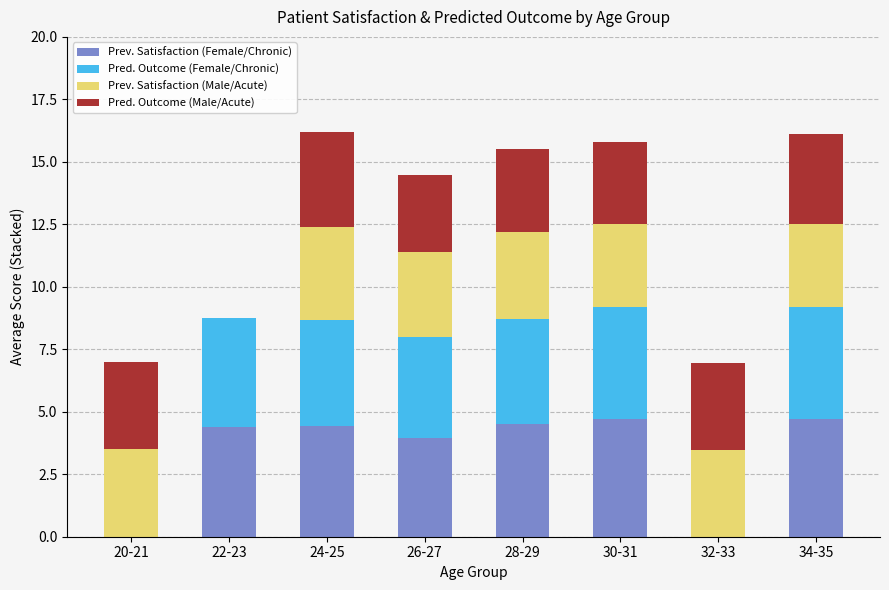

The Prev. Satisfaction (Female/Chronic) series shows 2.6 at 32-33. True or false?

False